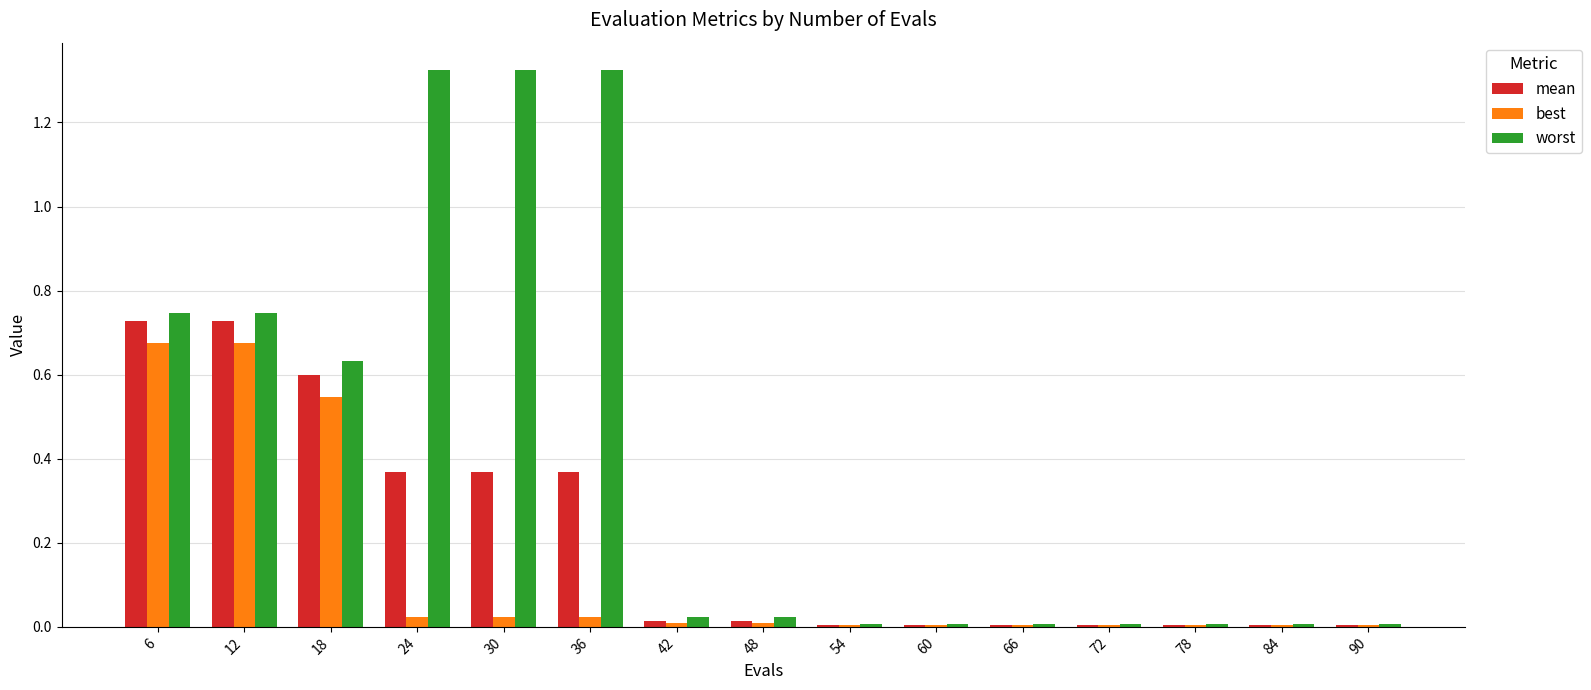

Which series has the largest range (max minus min)?

worst